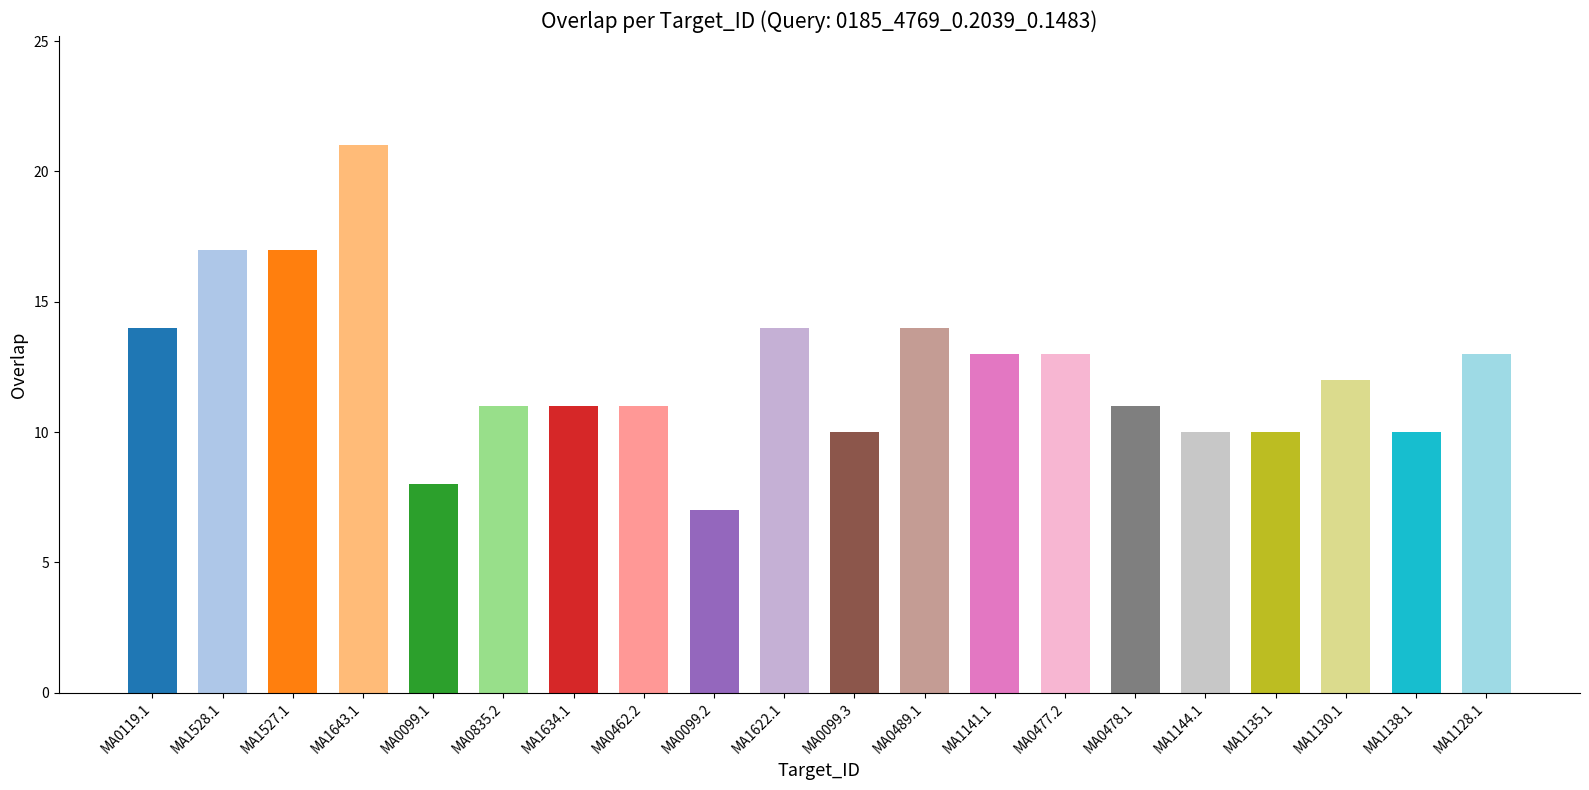

True or false: the data shows 24 at MA1622.1.

False